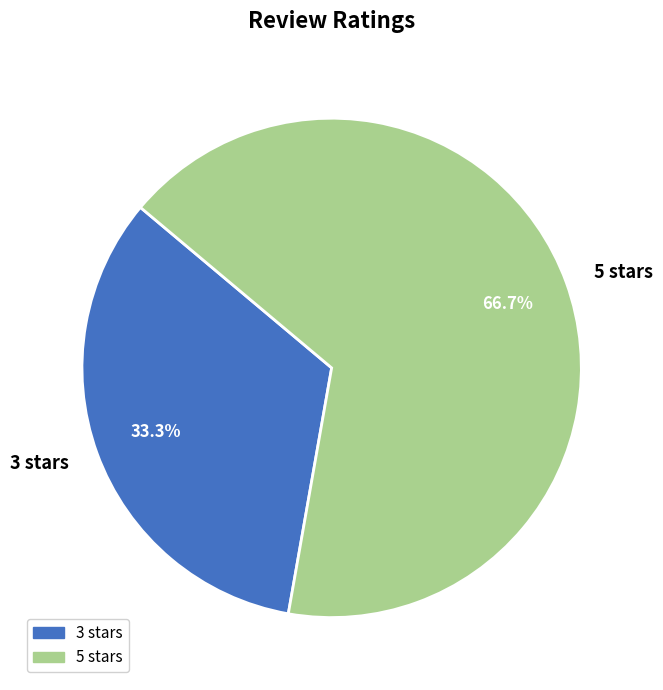

Approximately how many times larger is the value at 5 stars compared to 3 stars?

2.0